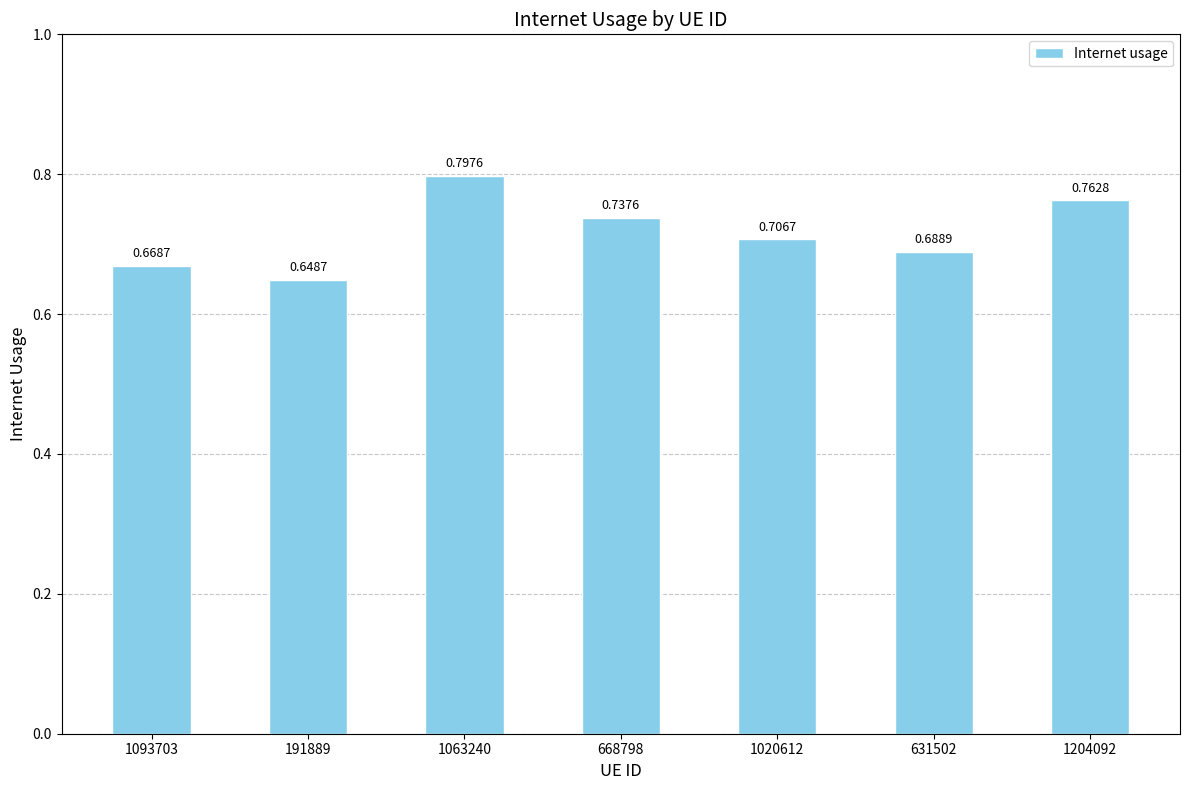

What is the sum of all values?

5.0